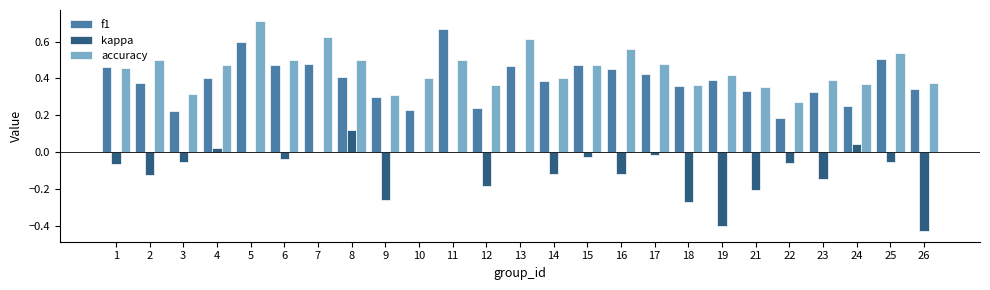

Which category has the highest value across all series?

5